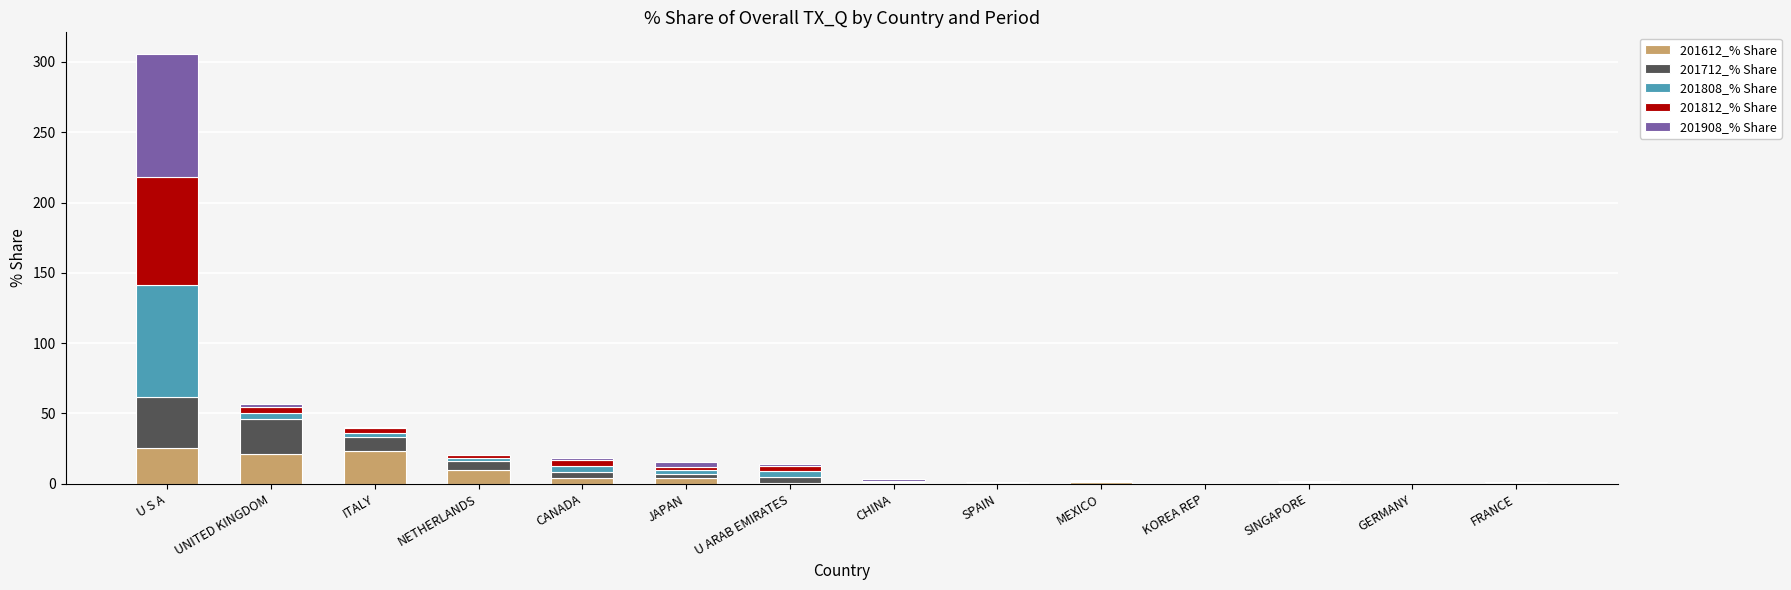

What is the maximum value for 201612_% Share?

25.5